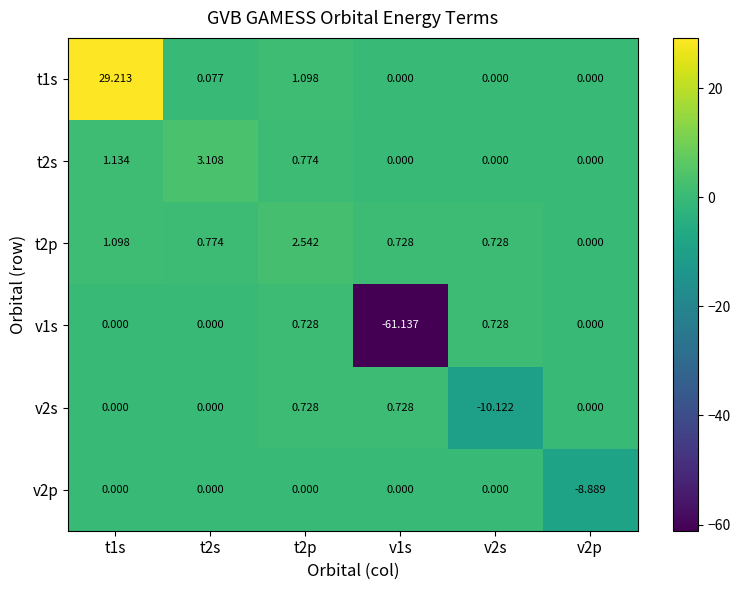

Is the value of v1s at t1s greater than the value of v2s at t2p?

No